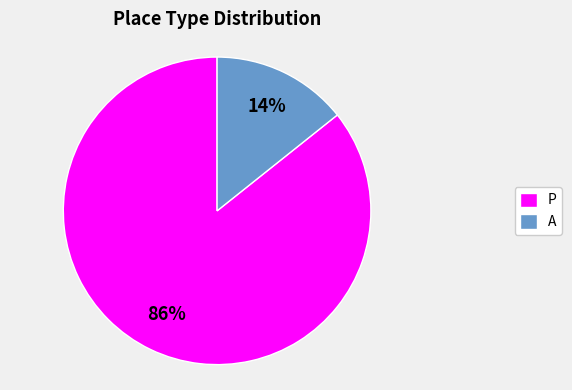

To the nearest percent, what portion does A represent?

14%